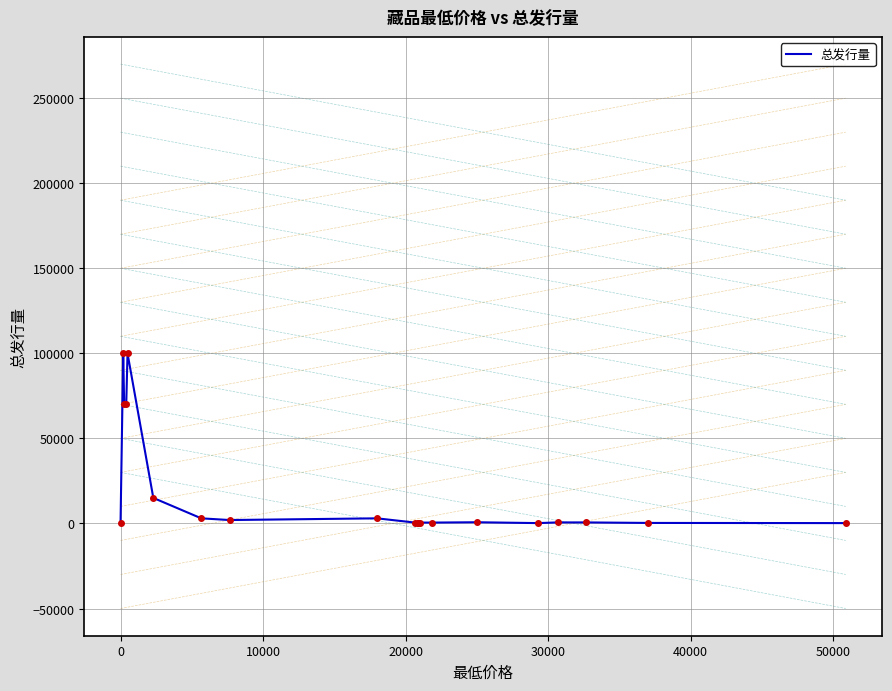

What is the maximum value shown in the chart?

100000